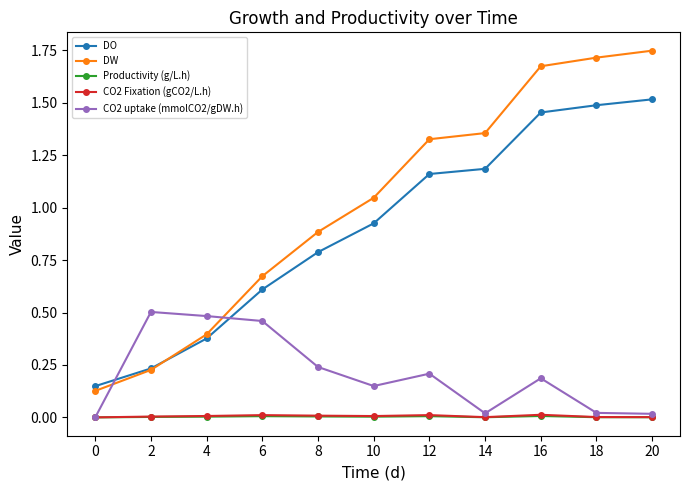

True or false: CO2 uptake (mmolCO2/gDW.h) has more than 2 points higher than both neighbors.

True